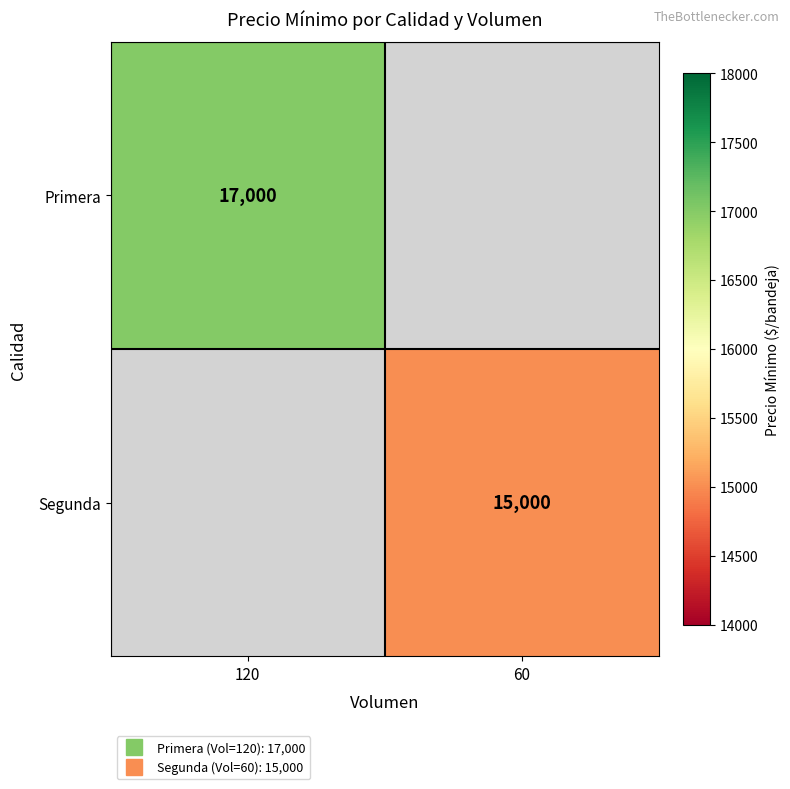

Between 60 and 120, which is larger?

120